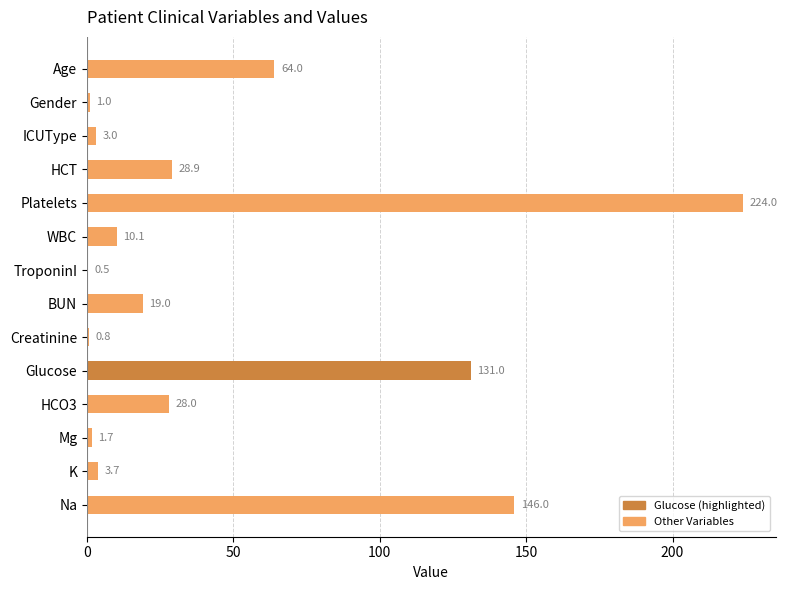

What is the sum of all values?

661.7